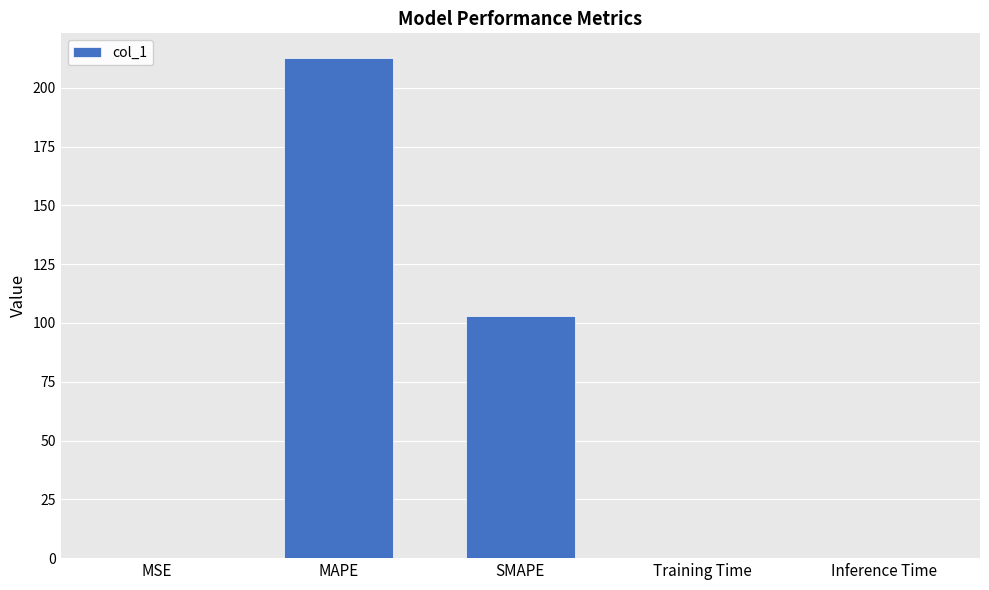

What is the sum of all values?

315.8